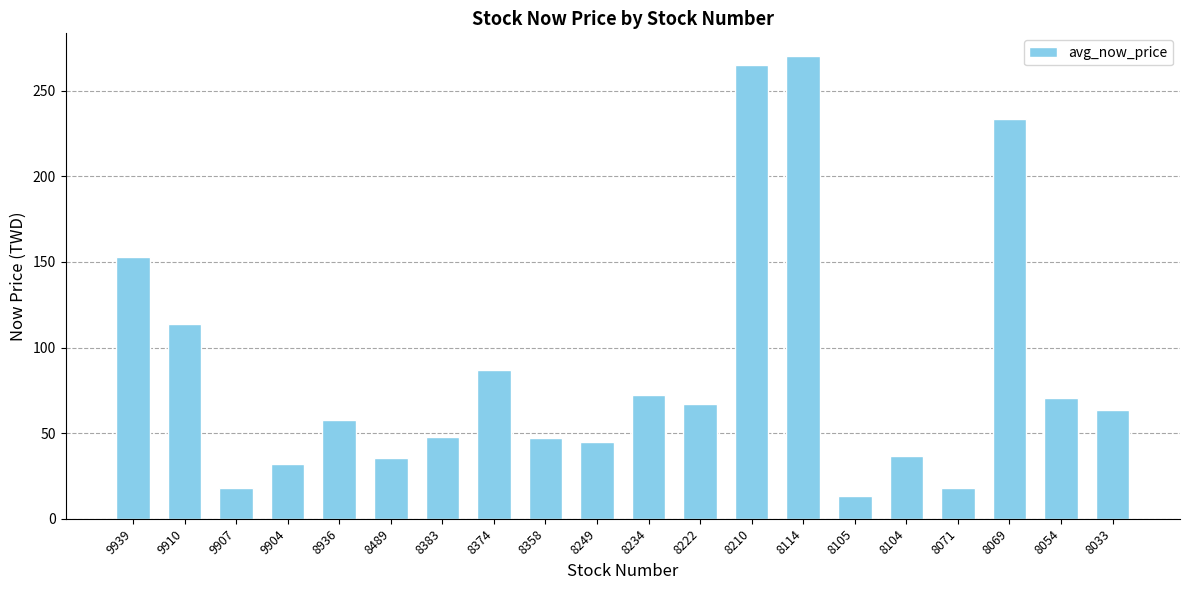

What is the change in value from 8234 to 8054?

-1.4